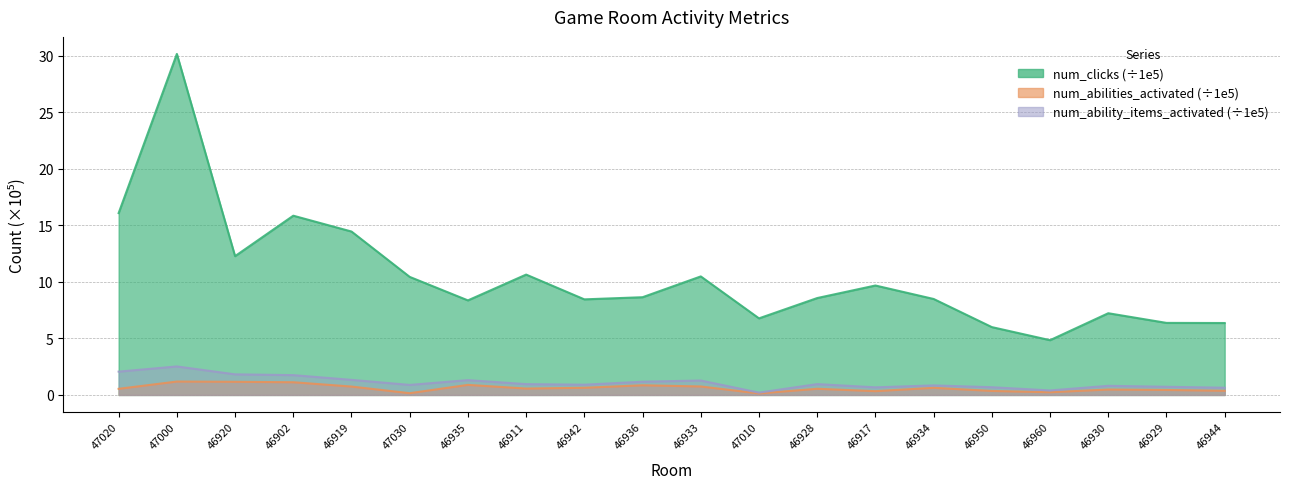

List the labels in order of num_abilities_activated value, smallest first.

47010, 47030, 46960, 46917, 46950, 46944, 46929, 46930, 47020, 46928, 46911, 46934, 46942, 46919, 46933, 46936, 46935, 46902, 46920, 47000